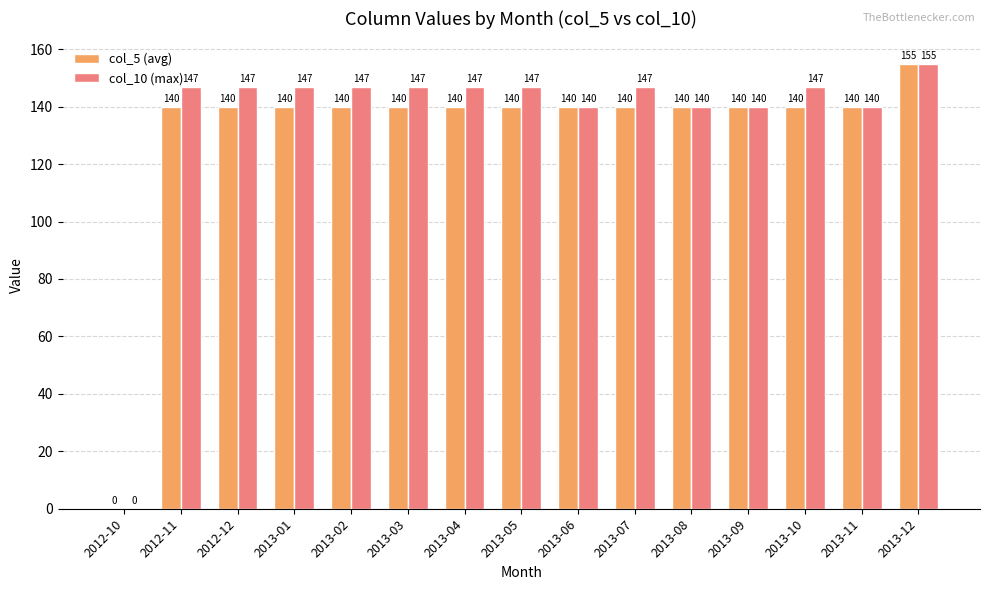

Is the value of col_10 (max) at 2013-09 greater than the value of col_5 (avg) at 2012-10?

Yes